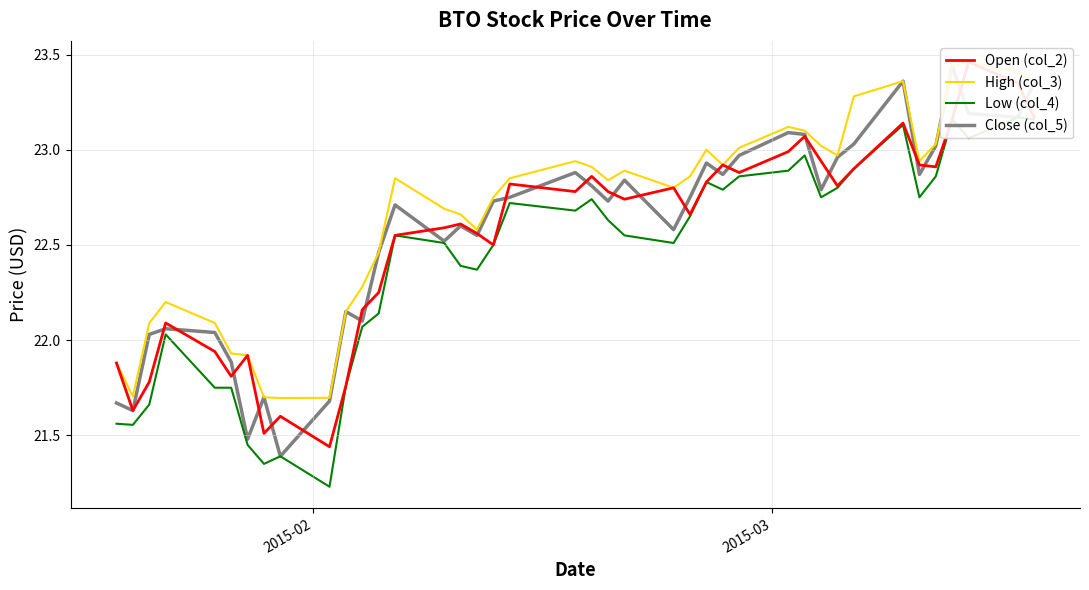

What is the maximum value shown in the chart?

23.5